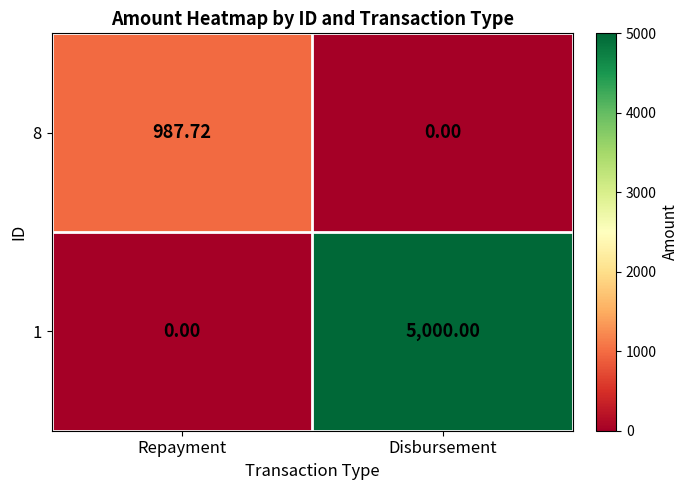

List the labels in order of 8 value, largest first.

Repayment, Disbursement